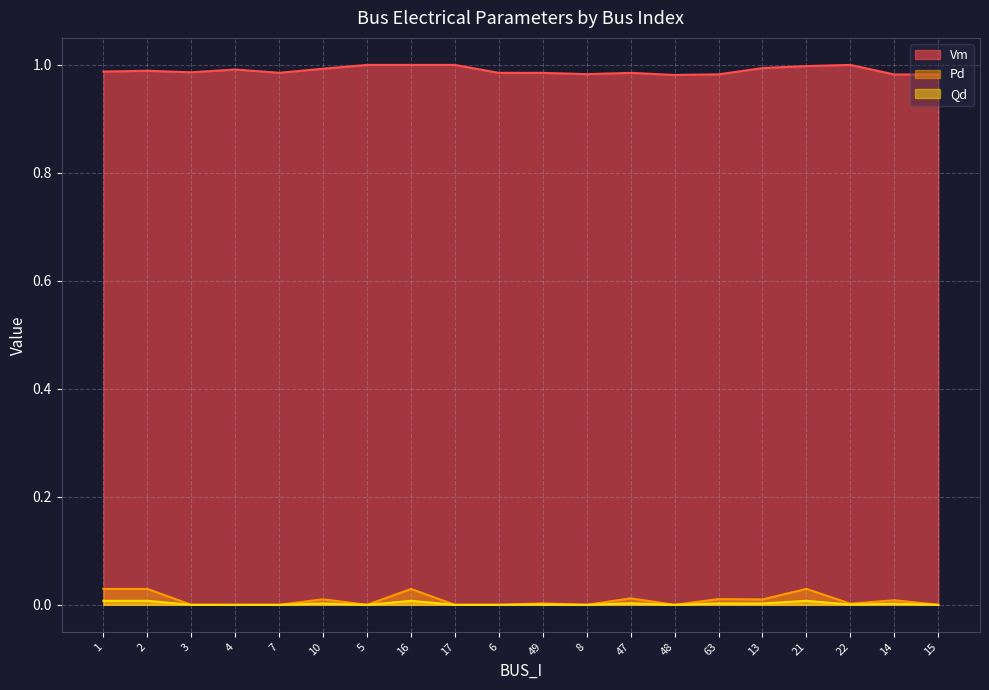

Does the chart have visible grid lines?

Yes